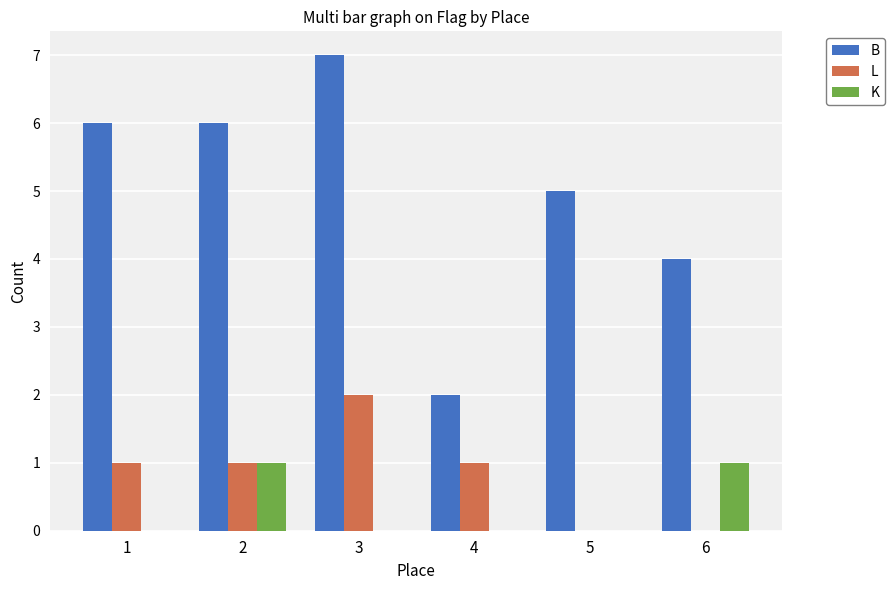

Reading left to right, extract all data points from this chart.

B: 6	6	7	2	5	4
L: 1	1	2	1	0	0
K: 0	1	0	0	0	1